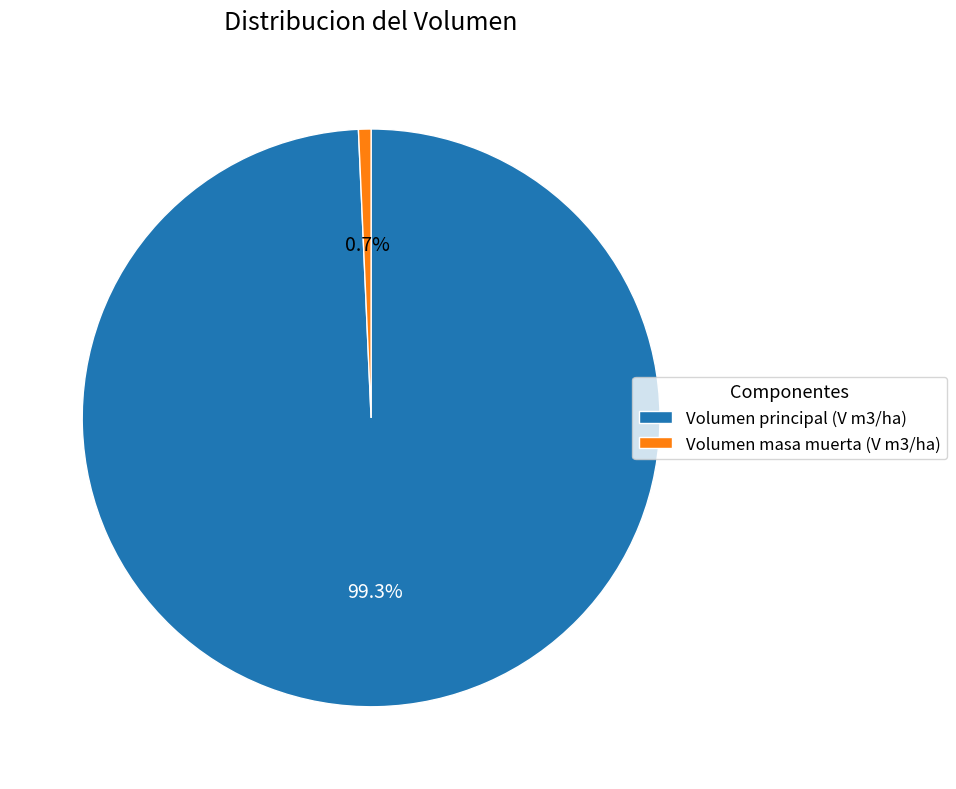

Rank the categories by value from highest to lowest.

Volumen principal (V m3/ha), Volumen masa muerta (V m3/ha)